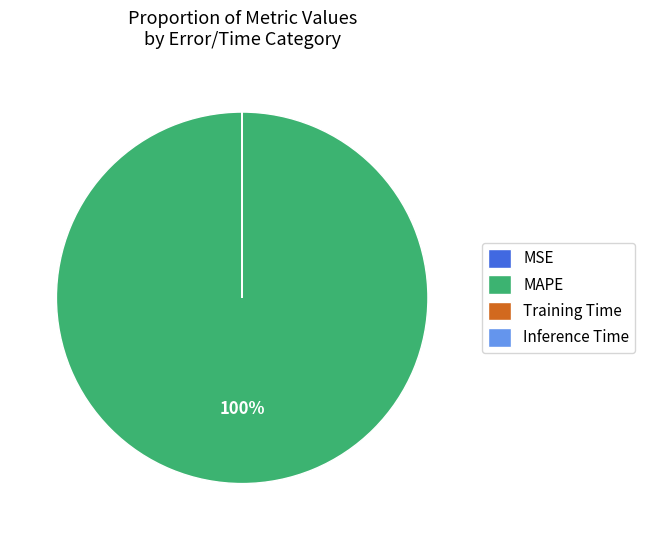

Does MAPE account for over 50% of the chart?

Yes